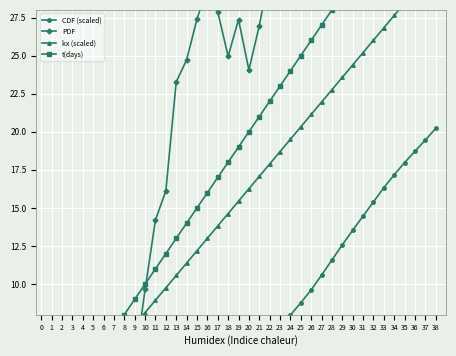

At which category does PDF reach its first local valley?

18